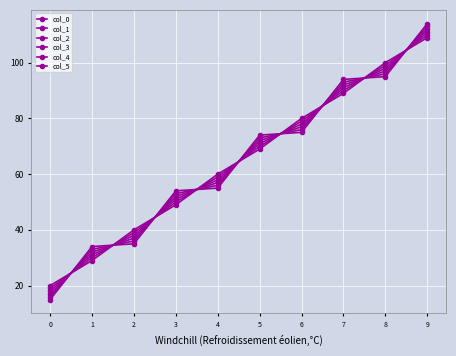

Reading left to right, extract all data points from this chart.

col_0: 15.0	34.0	35.0	54.0	55.0	74.0	75.0	94.0	95.0	114.0
col_1: 16.0	33.0	36.0	53.0	56.0	73.0	76.0	93.0	96.0	113.0
col_2: 17.0	32.0	37.0	52.0	57.0	72.0	77.0	92.0	97.0	112.0
col_3: 18.0	31.0	38.0	51.0	58.0	71.0	78.0	91.0	98.0	111.0
col_4: 19.0	30.0	39.0	50.0	59.0	70.0	79.0	90.0	99.0	110.0
col_5: 20.0	29.0	40.0	49.0	60.0	69.0	80.0	89.0	100.0	109.0